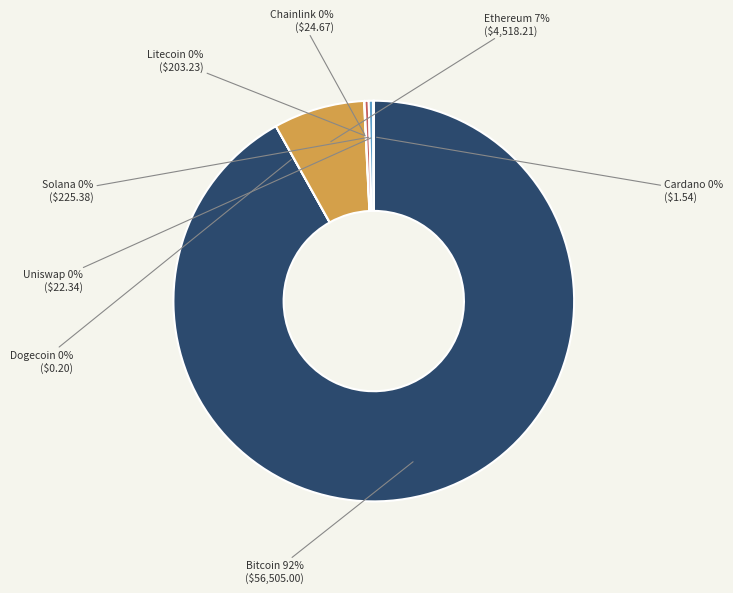

To the nearest percent, what is the average slice percentage?

12%